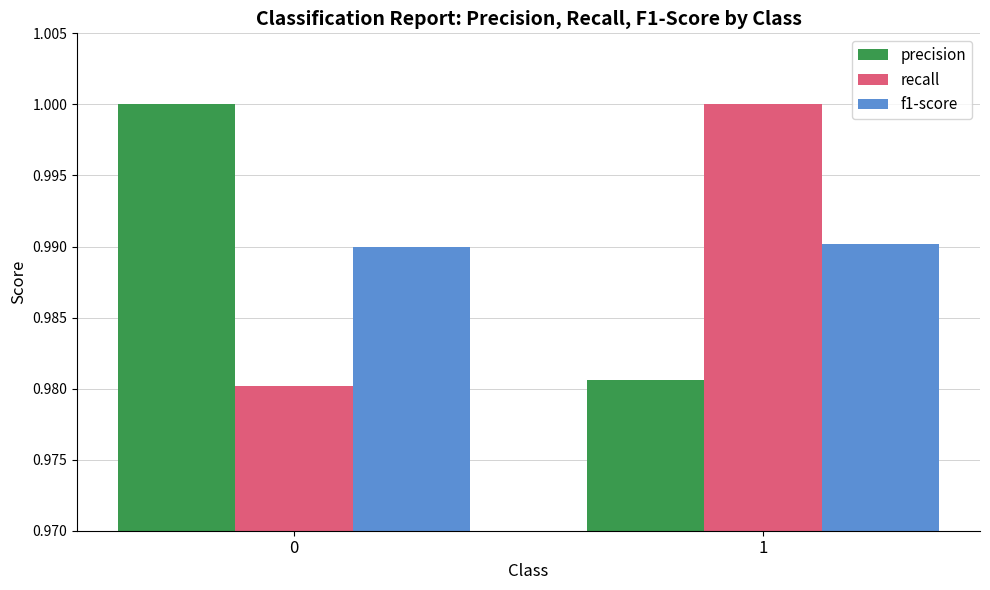

The recall series shows 1.0 at 0. True or false?

True